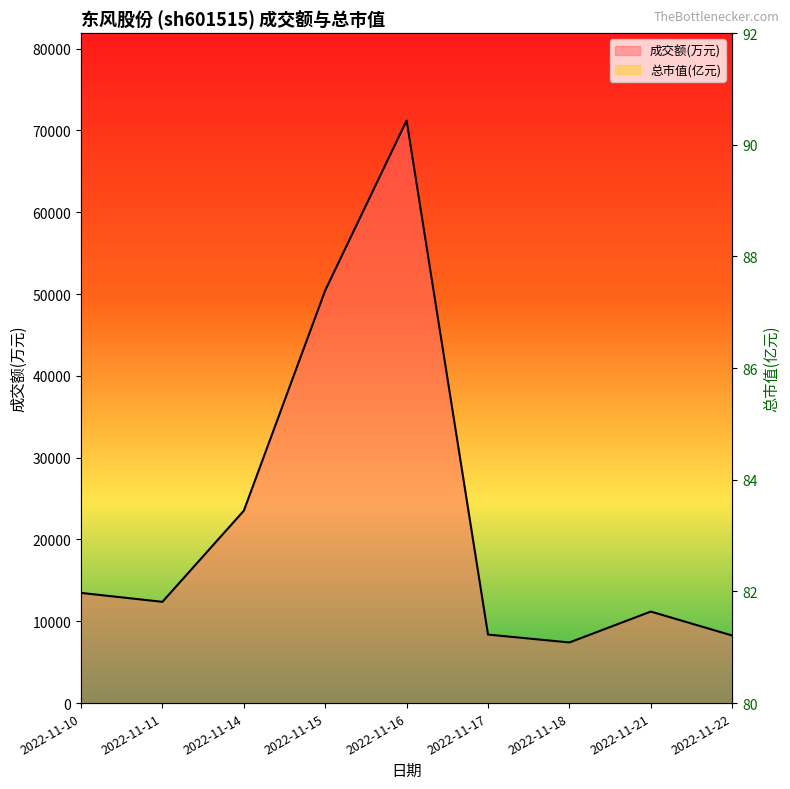

True or false: 成交额(万元) has a value of 11053.2 at 2022-11-22.

False